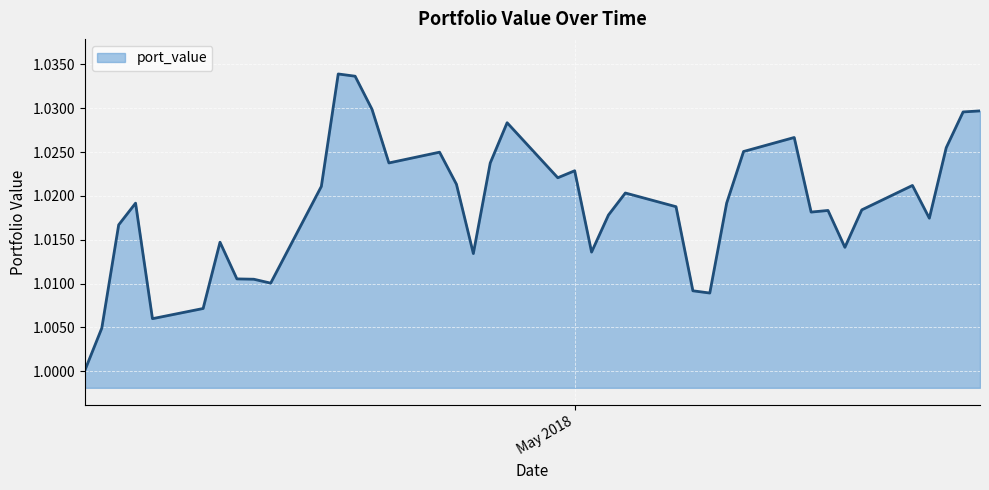

Reading left to right, what are all the values shown in this chart?

1.0	1.0	1.0	1.0	1.0	1.0	1.0	1.0	1.0	1.0	1.0	1.0	1.0	1.0	1.0	1.0	1.0	1.0	1.0	1.0	1.0	1.0	1.0	1.0	1.0	1.0	1.0	1.0	1.0	1.0	1.0	1.0	1.0	1.0	1.0	1.0	1.0	1.0	1.0	1.0